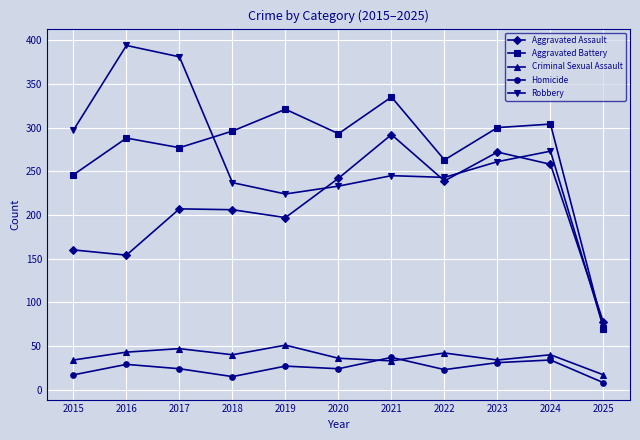

Is the value of Homicide at 2019 greater than the value of Criminal Sexual Assault at 2018?

No